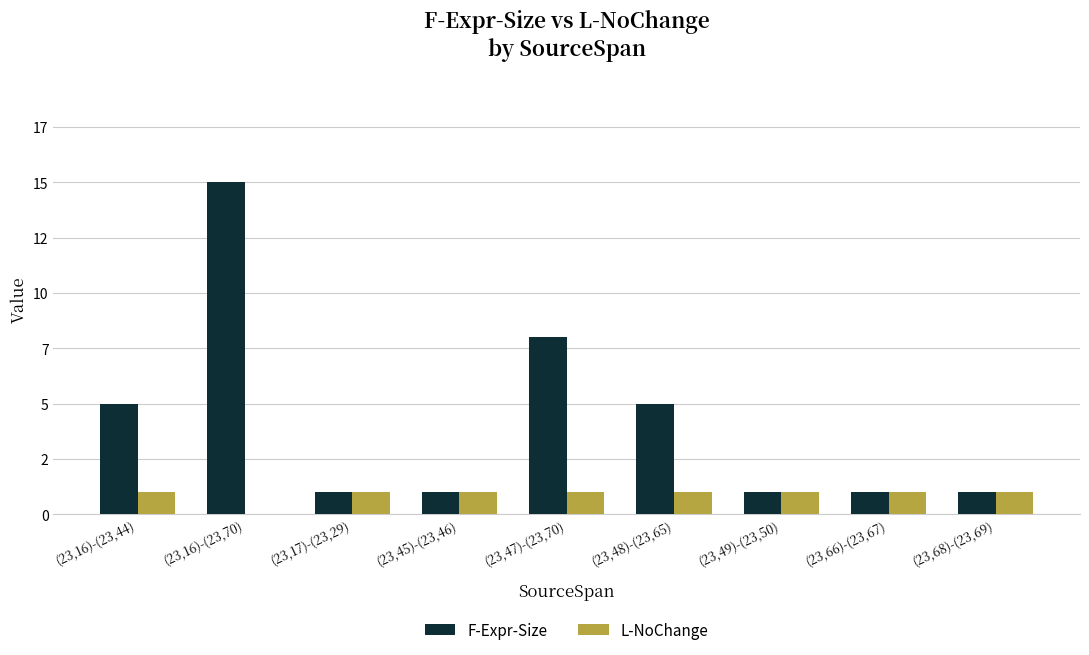

What position from the right is (23,48)-(23,65)?

4